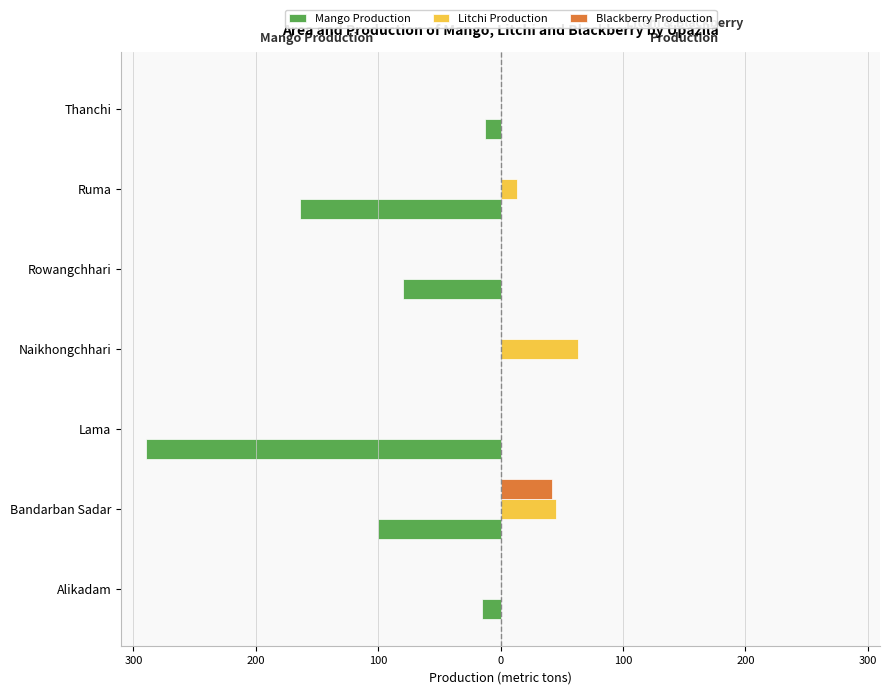

What are all the series names shown in the legend?

Mango Production, Litchi Production, Blackberry Production